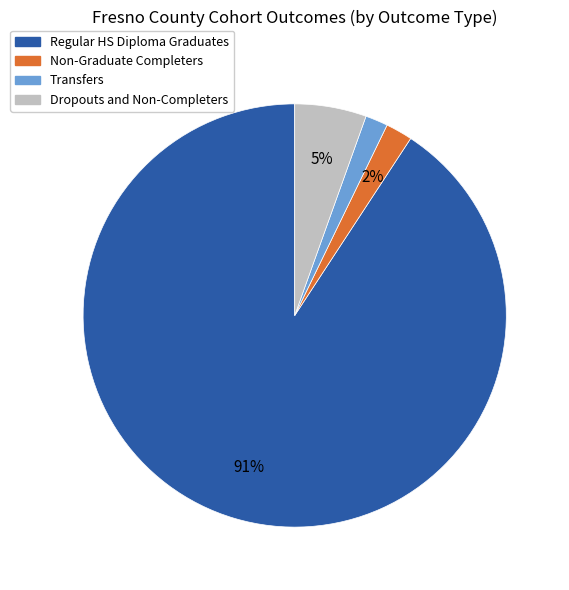

Is it true that Dropouts and Non-Completers is 1% of the pie?

False